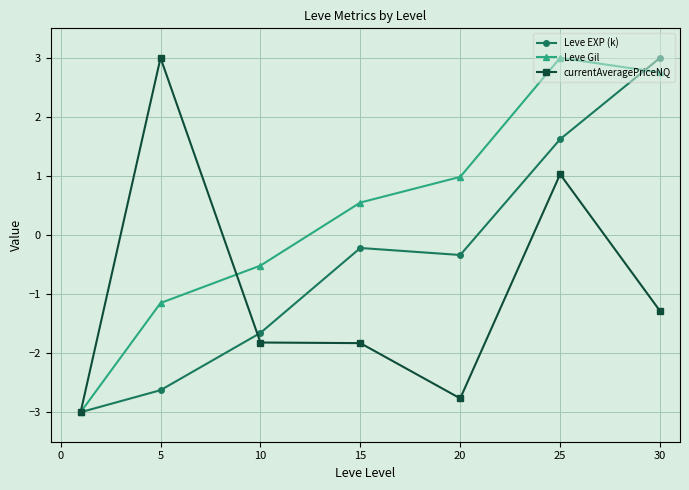

Reading left to right, list all the values displayed in this chart.

Leve EXP (k): -3.0	-2.6	-1.7	-0.2	-0.3	1.6	3.0
Leve Gil: -3.0	-1.2	-0.5	0.6	1.0	3.0	2.8
currentAveragePriceNQ: -3.0	3.0	-1.8	-1.8	-2.8	1.0	-1.3